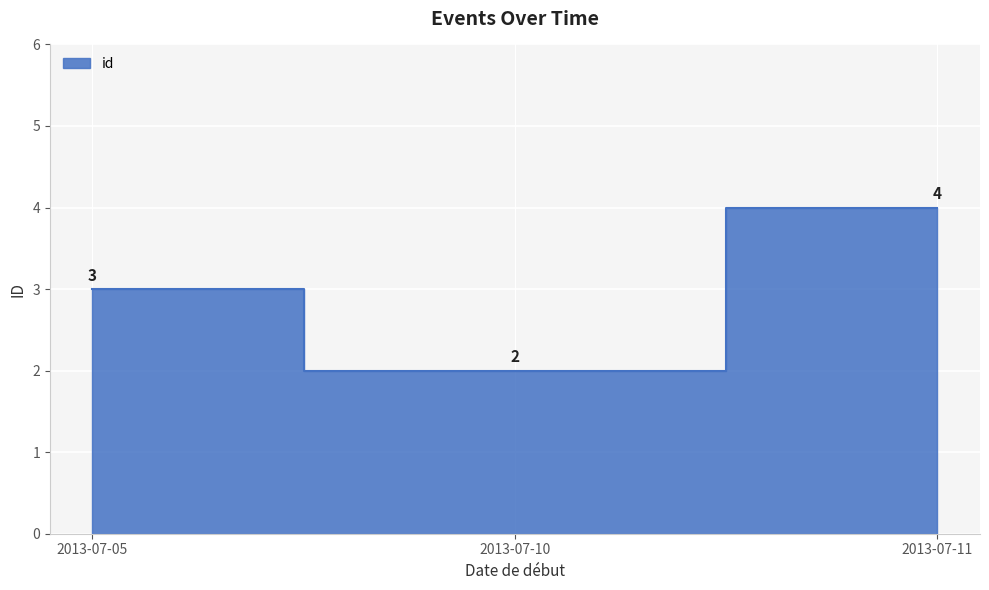

What is the difference between the second highest and minimum values?

1